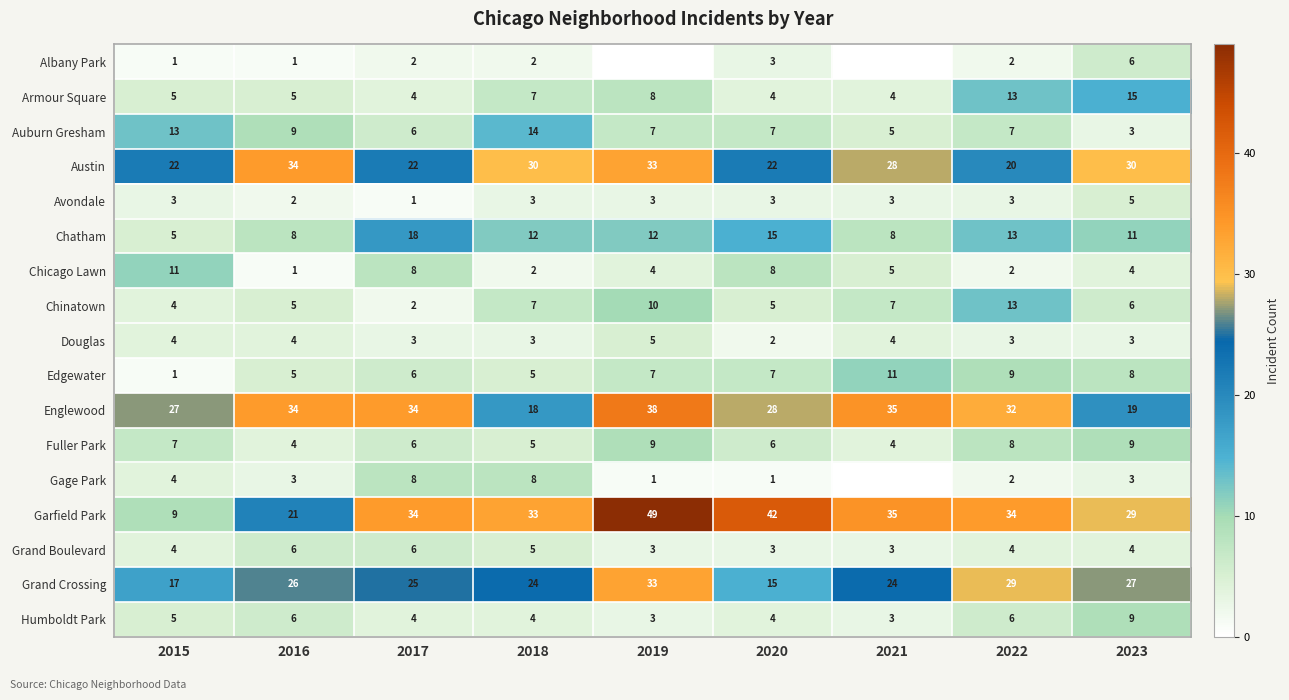

How many data points in Humboldt Park are less than 4?

2